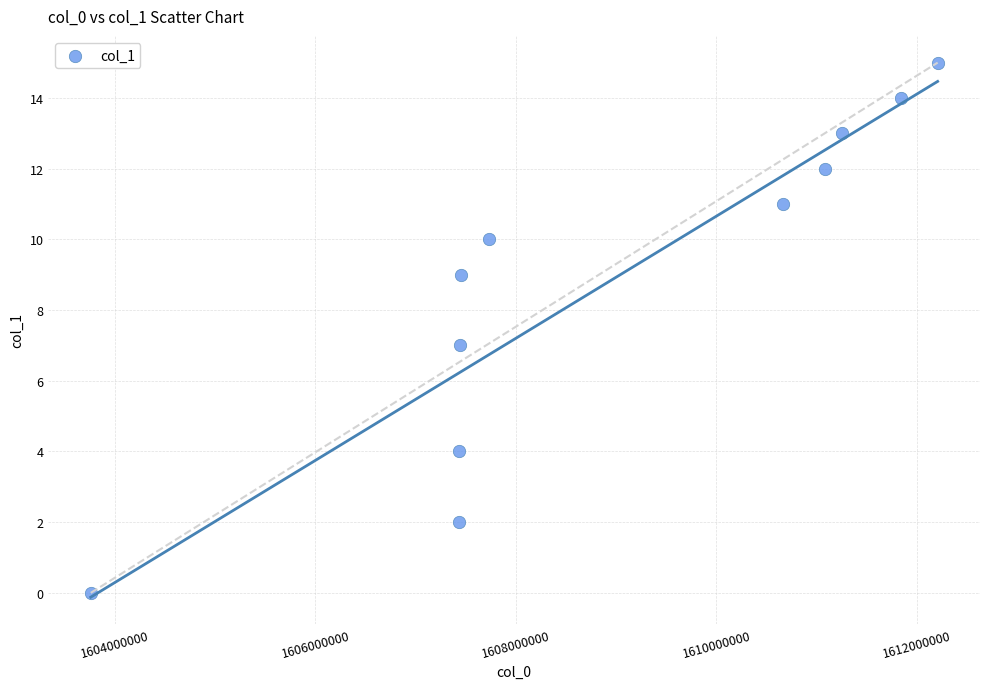

What is the range of Y values (max minus min)?

15